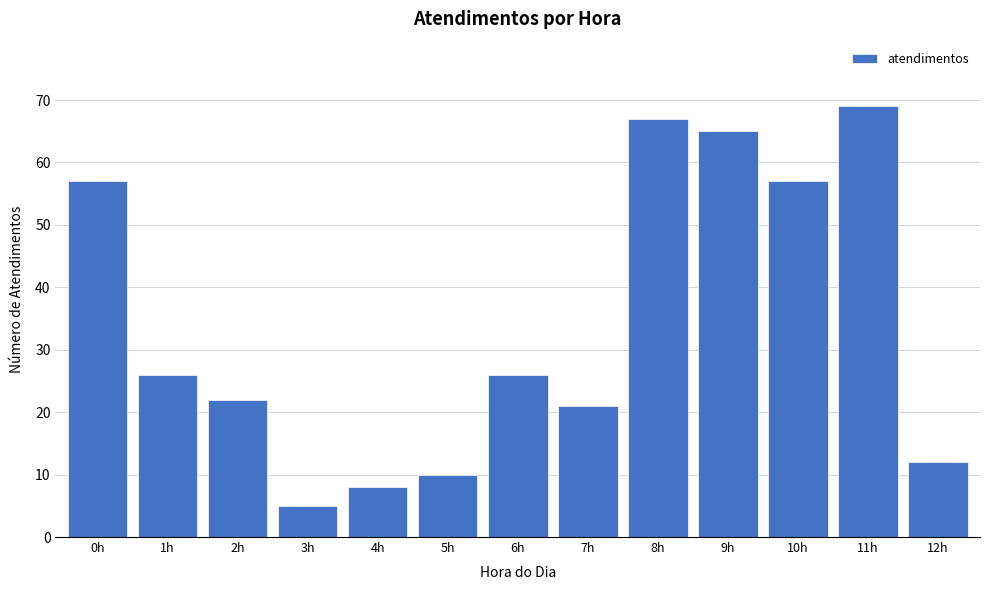

Reading left to right, list all the values displayed in this chart.

57	26	22	5	8	10	26	21	67	65	57	69	12